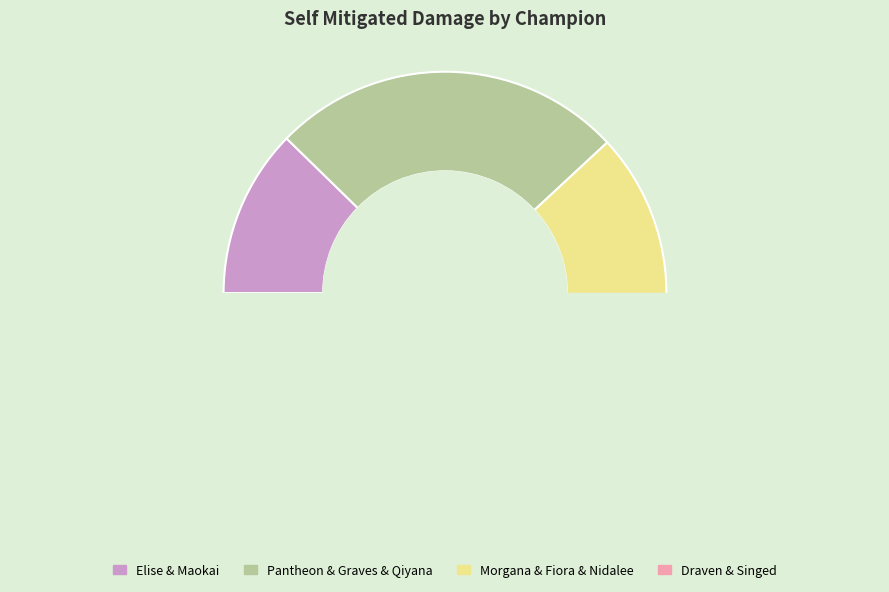

Do Morgana and Fiora together represent more than half of the pie?

No